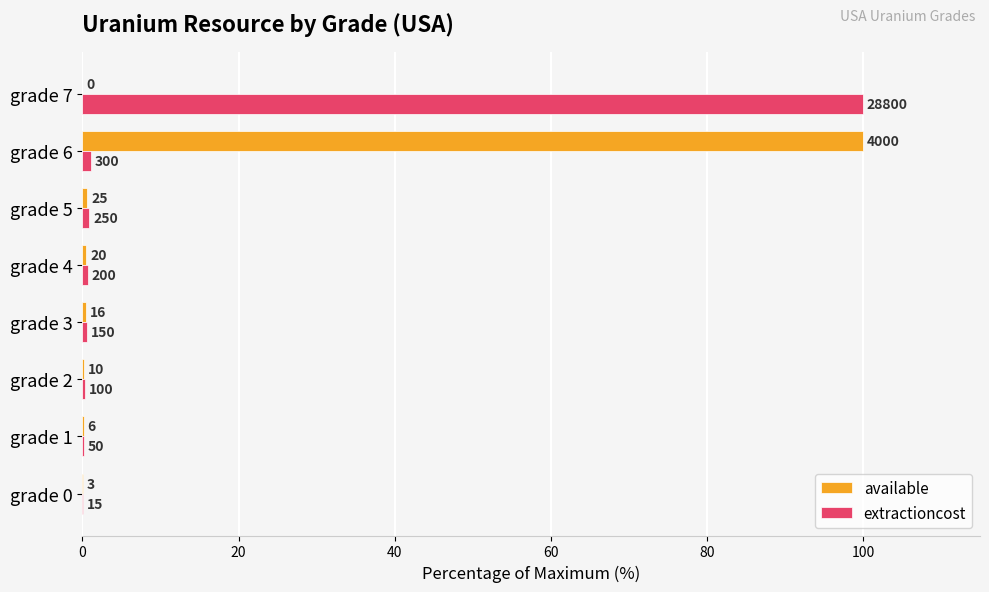

What is the sum of all extractioncost values?

103.7